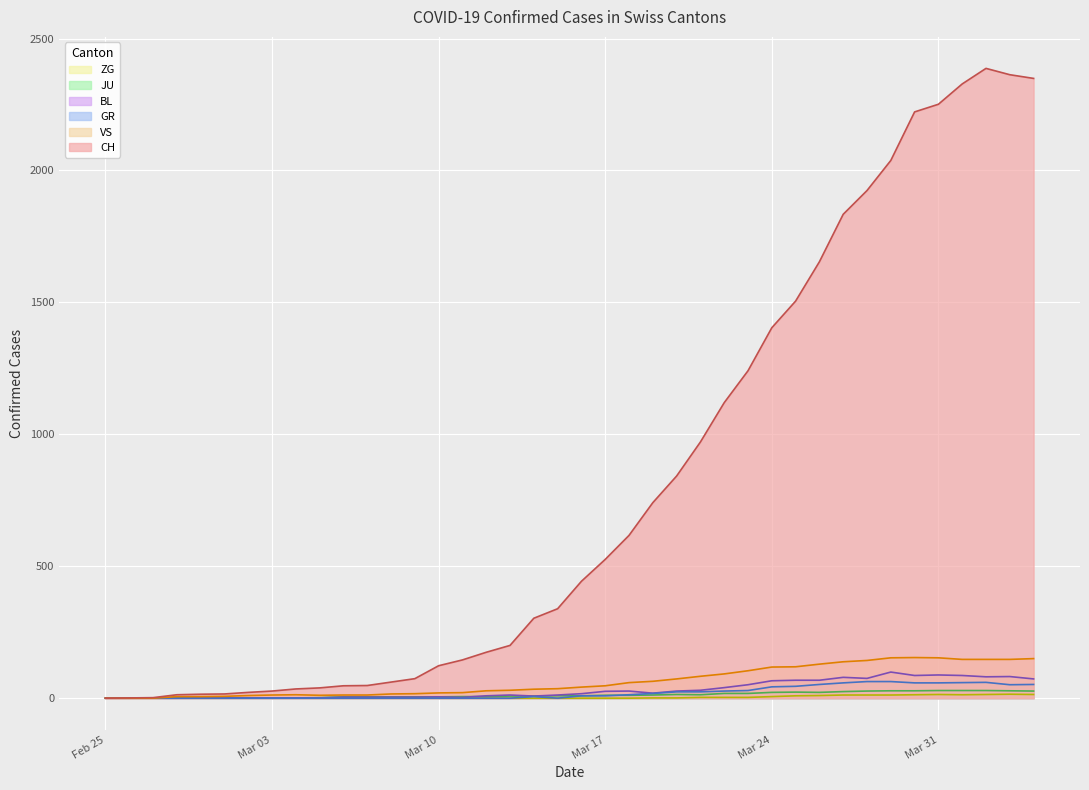

Reading right to left, transcribe all the data shown in this chart.

CH: 2349	2363	2387	2328	2251	2222	2038	1924	1834	1654	1505	1404	1241	1120	971	842	741	617	526	443	339	303	200	174	145	123	74	61	48	47	39	35	27	22	16	15	13	2	1	0
GR: 52	51	60	59	58	58	63	63	58	52	45	43	29	27	24	24	18	13	9	9	0	6	0	0	0	0	0	0	0	0	0	0	0	0	0	0	0	0	0	0
JU: 27	28	29	29	29	28	28	27	25	22	23	22	18	18	13	14	12	11	11	9	9	8	8	6	6	5	5	5	5	5	2	1	1	1	1	1	1	1	0	0
VS: 150	147	147	147	153	154	153	143	138	129	119	118	104	92	83	73	64	59	47	42	36	34	30	28	21	20	17	16	12	12	11	13	12	10	7	6	6	0	0	0
BL: 73	82	81	86	88	86	99	75	79	68	68	66	51	40	30	27	19	27	26	17	12	8	12	9	3	5	4	4	4	4	1	1	1	1	1	1	0	0	0	0
ZG: 14	15	14	13	14	13	12	12	12	10	9	6	3	3	3	1	1	0	0	0	0	0	0	0	0	0	0	0	0	0	0	0	0	0	0	0	0	0	0	0